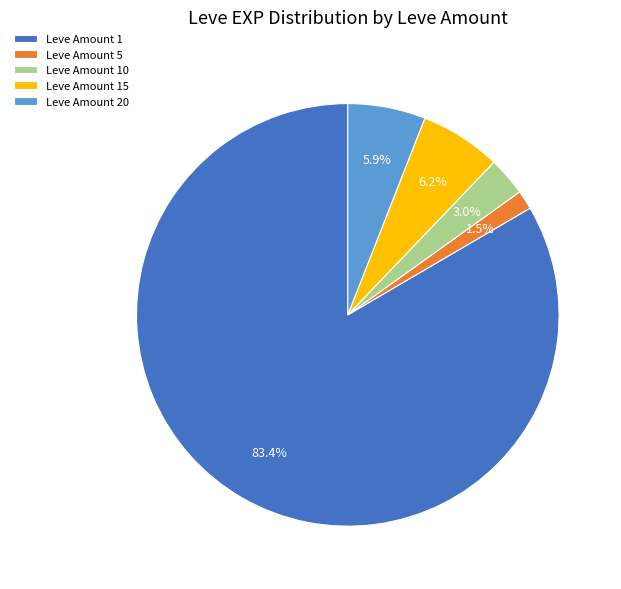

Is there any slice that represents more than half of the pie?

Yes